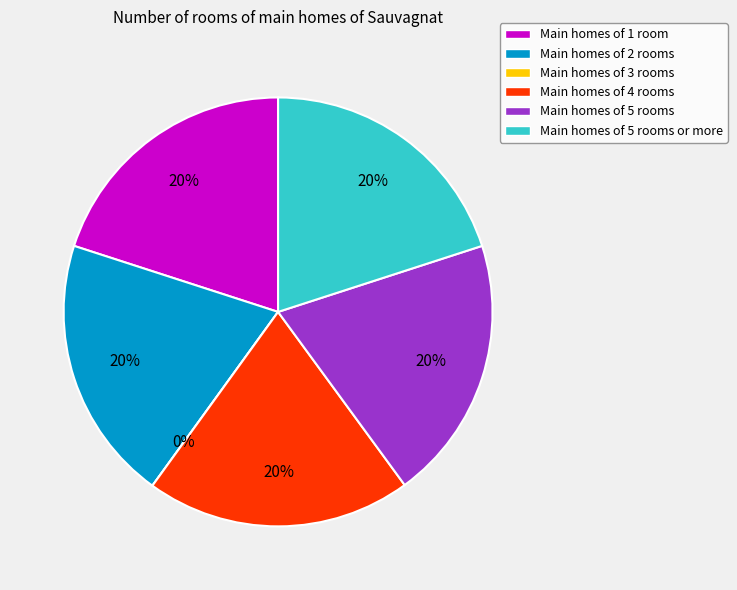

How many segments does this pie chart have?

6